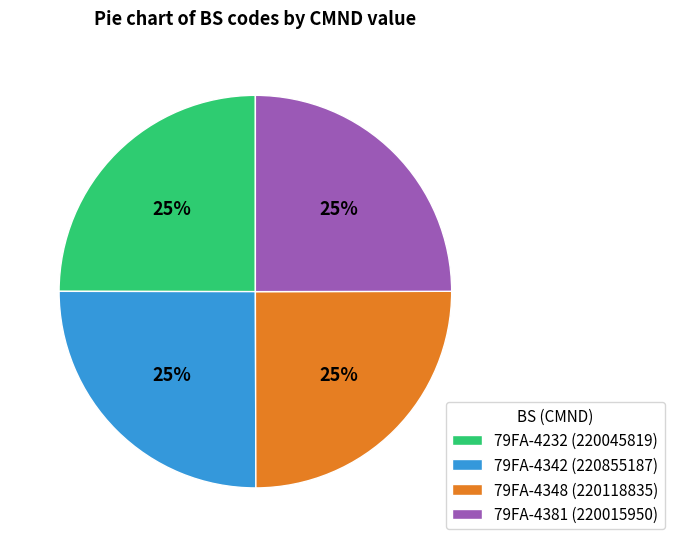

Does 79FA-4381 account for over 50% of the chart?

No